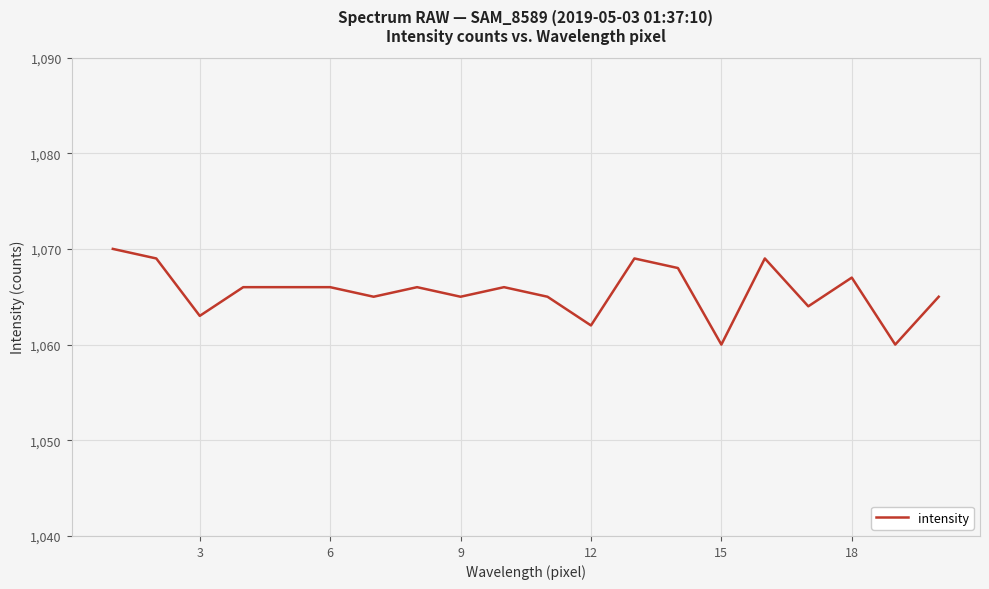

What is the smallest value displayed?

1060